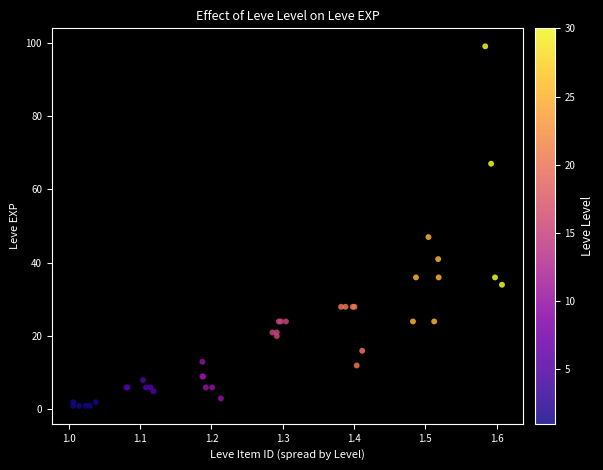

What Y value in the scatter plot is closest to 50?

47